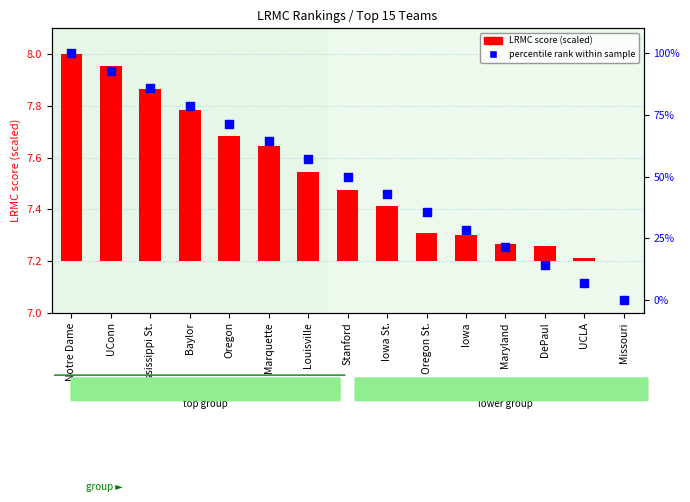

At which category is the sum across all series the highest?

Notre Dame